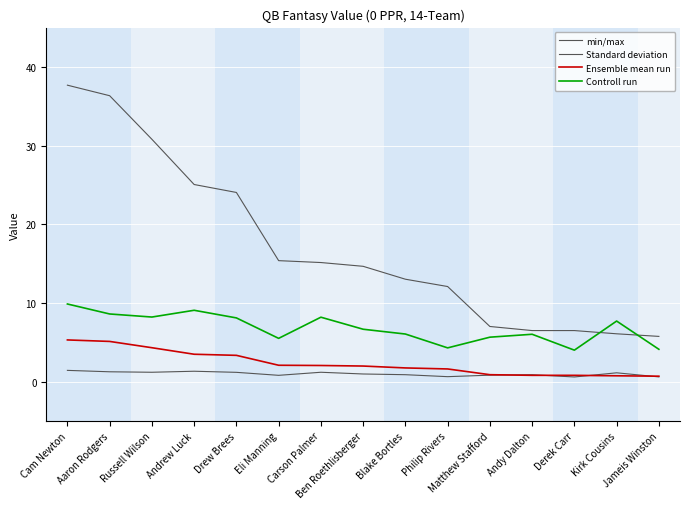

What is the approximate value of Controll run at Derek Carr?

4.0